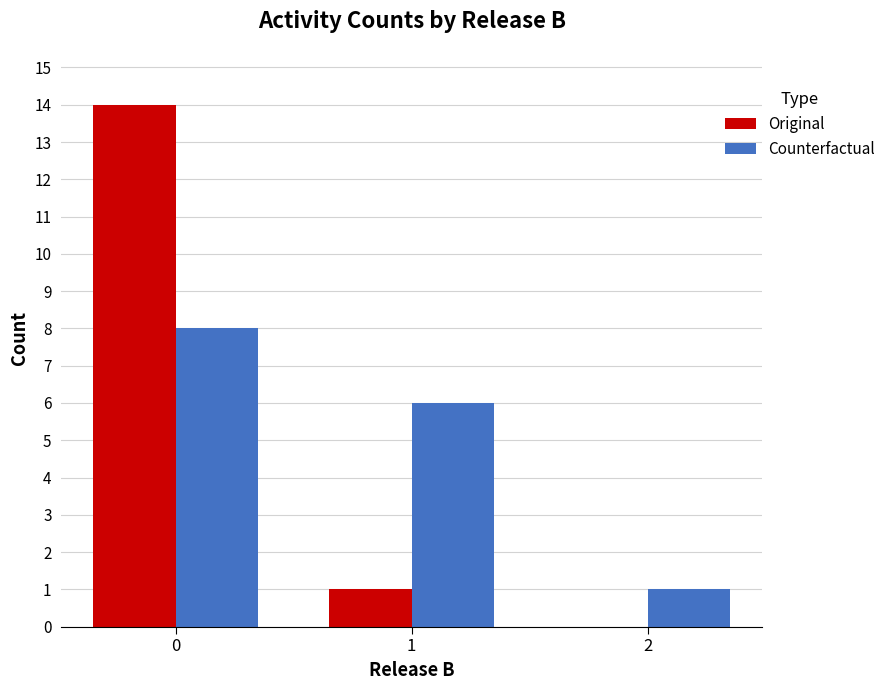

The Original series shows 14 at 0. True or false?

True